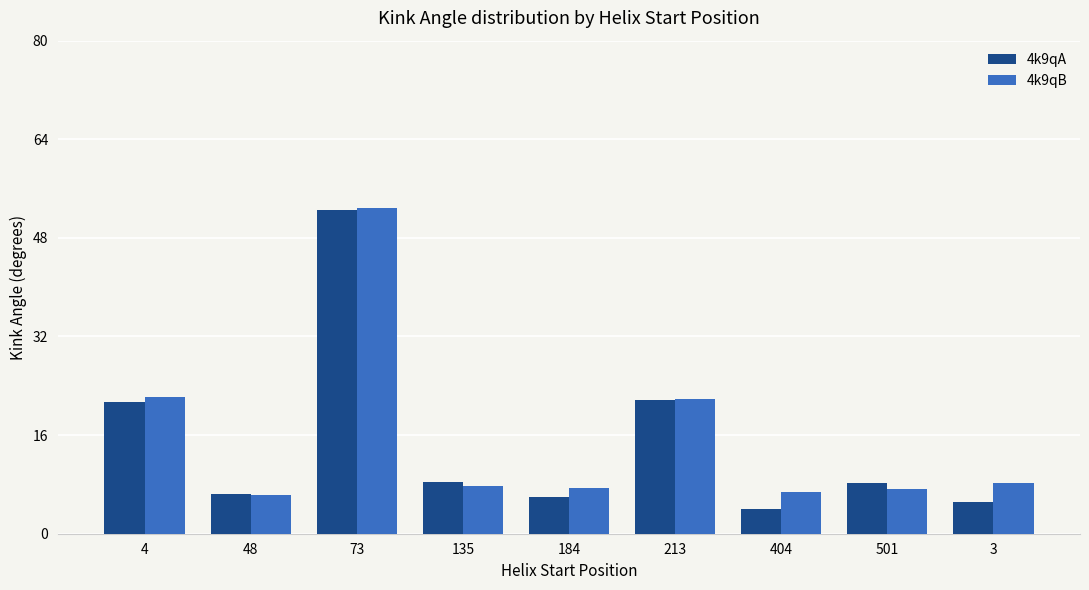

How many bars are there in total?

18